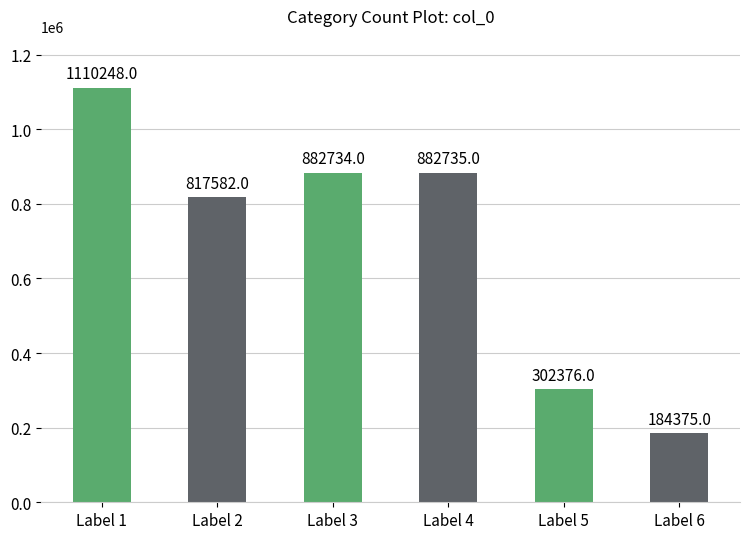

How many values are below 882734?

3